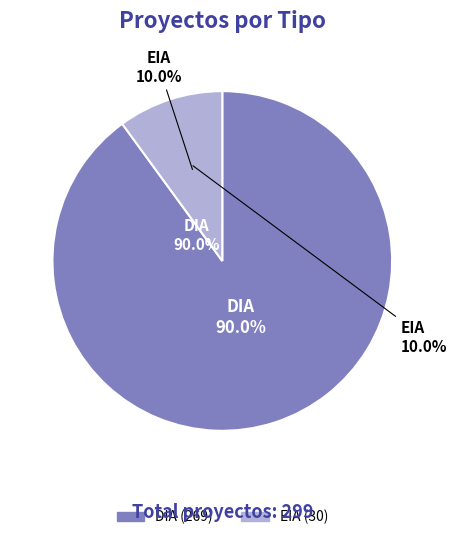

The EIA slice represents 58% of the pie. True or false?

False